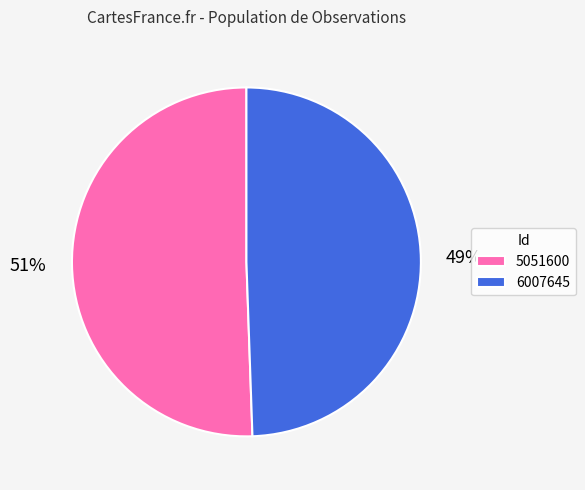

What percentage is the 6007645 slice, to the nearest percent?

49%